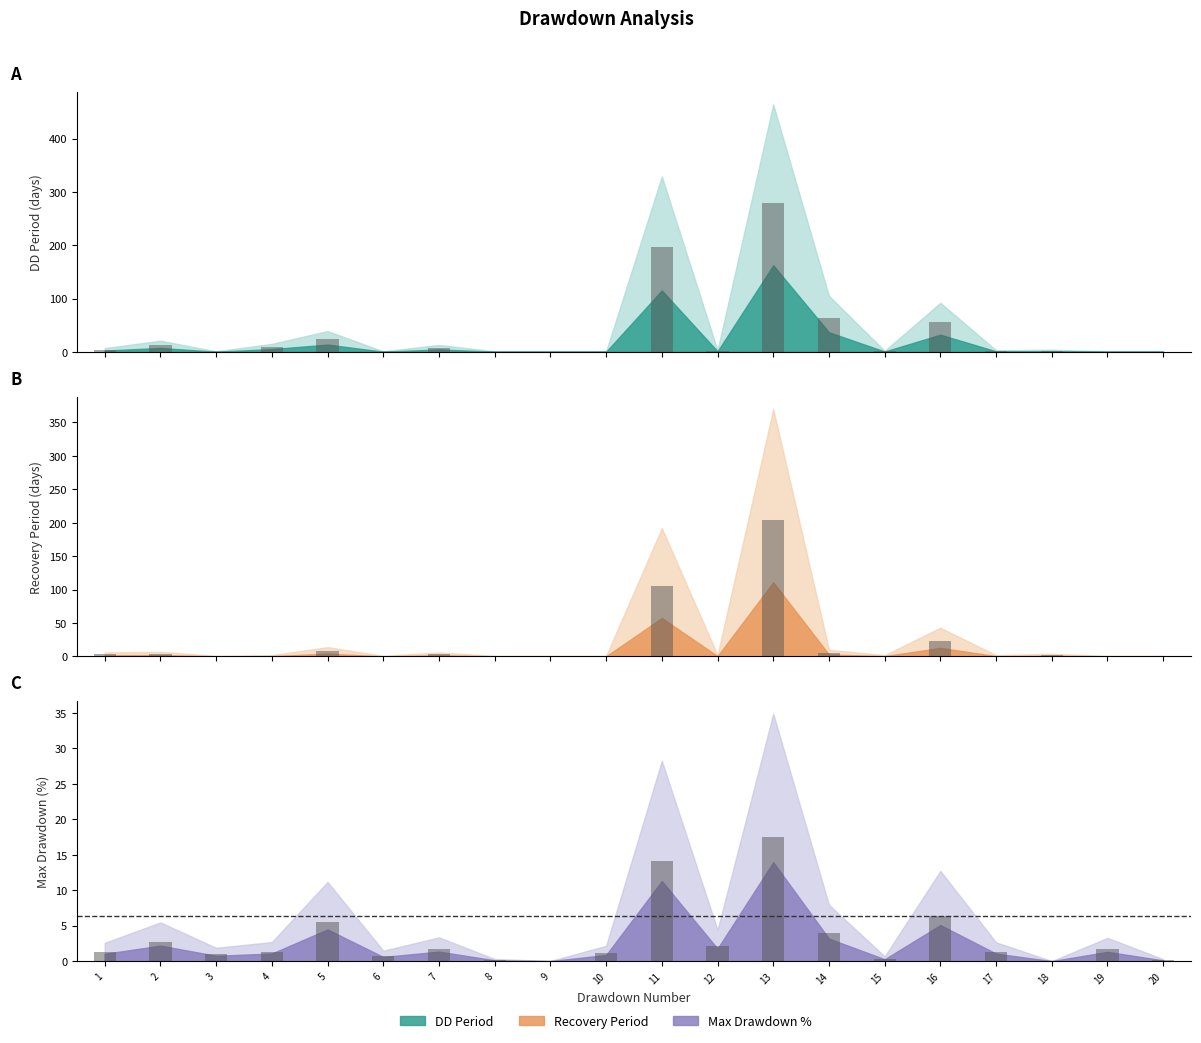

How many distinct data groups are displayed?

3